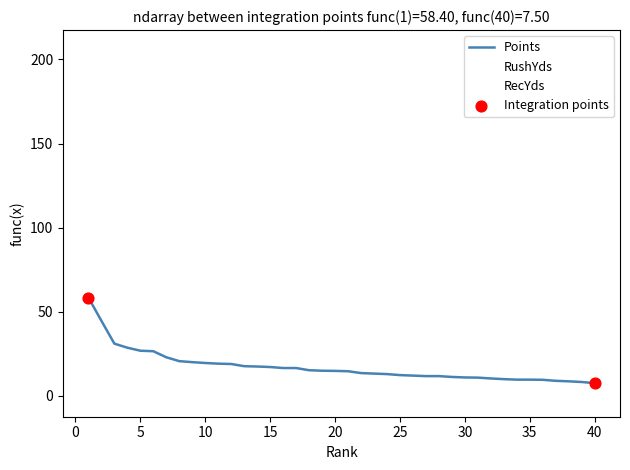

Which series has the largest total across all categories?

RushYds